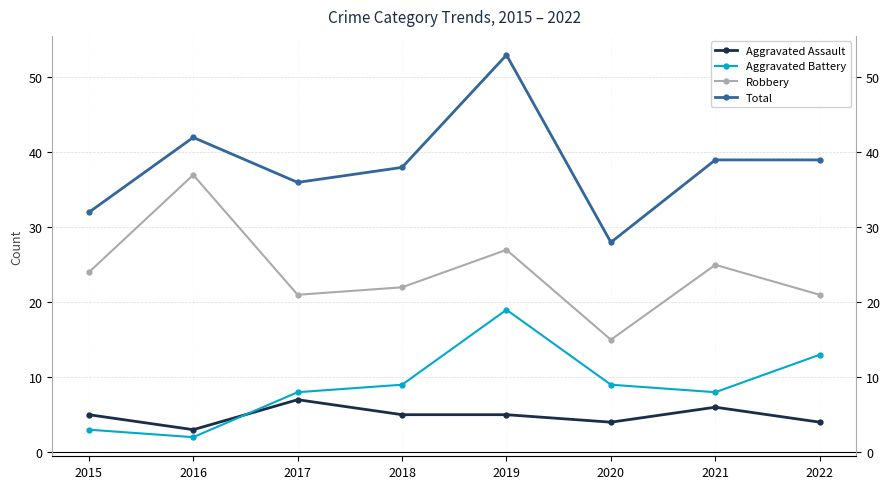

At which category is the sum across all series the highest?

2019